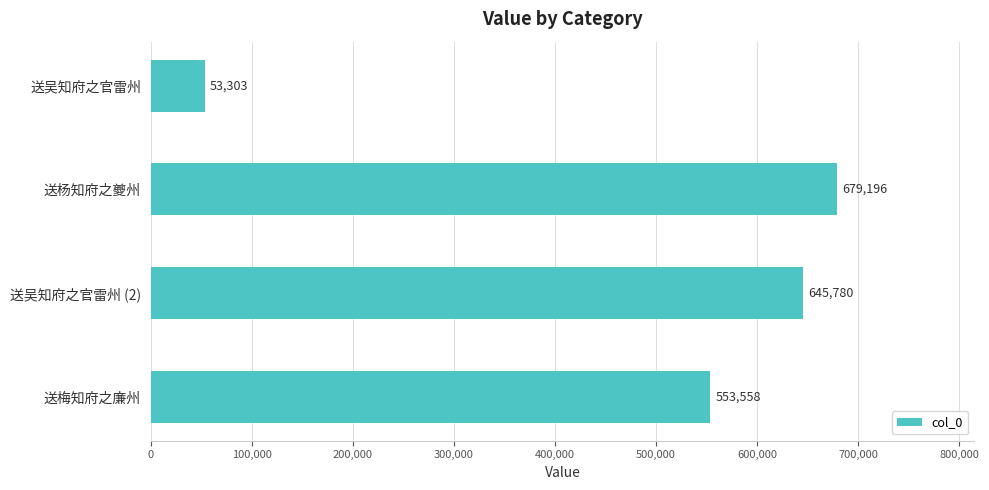

What is the value of the 3rd bar from the top?

645780